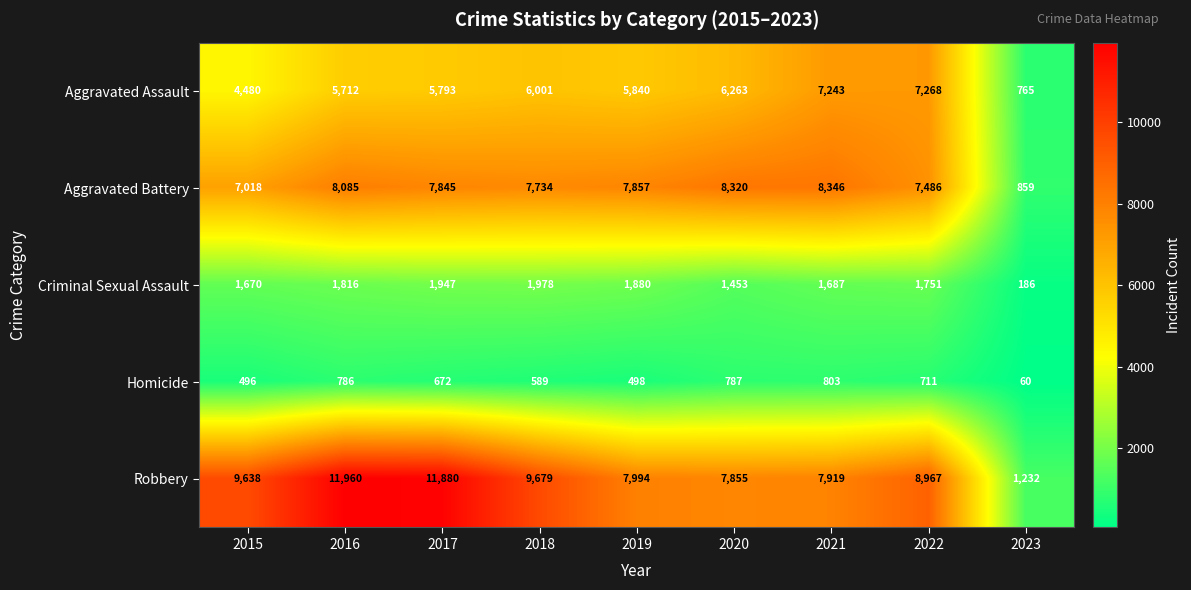

Which series has the largest range (max minus min)?

Robbery